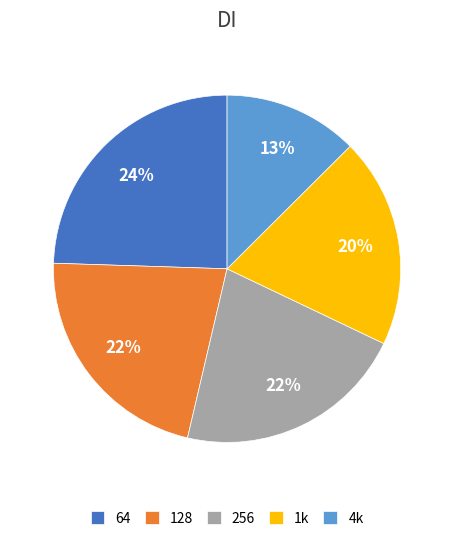

How many segments does this pie chart have?

5